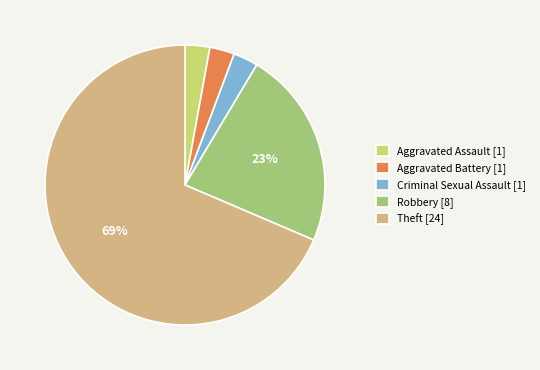

Count the number of slices in the pie.

5